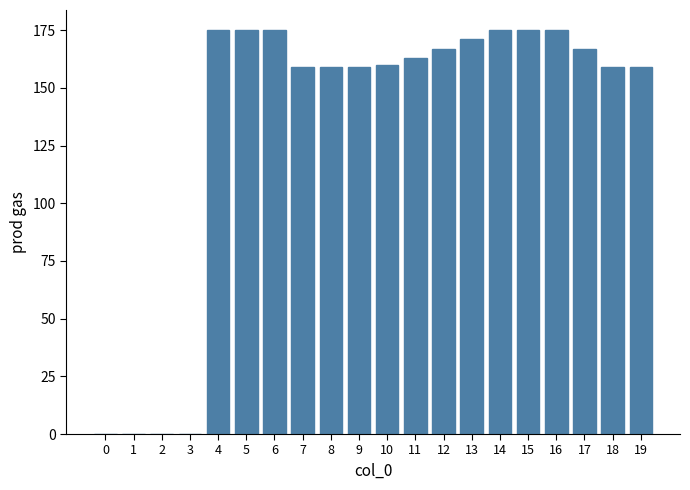

Reading left to right, transcribe all the data shown in this chart.

0=0	1=0	2=0	3=0	4=175	5=175	6=175	7=159	8=159	9=159	10=160	11=163	12=167	13=171	14=175	15=175	16=175	17=167	18=159	19=159